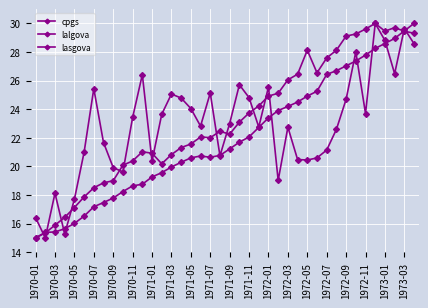

Which series has the largest range (max minus min)?

cpgs